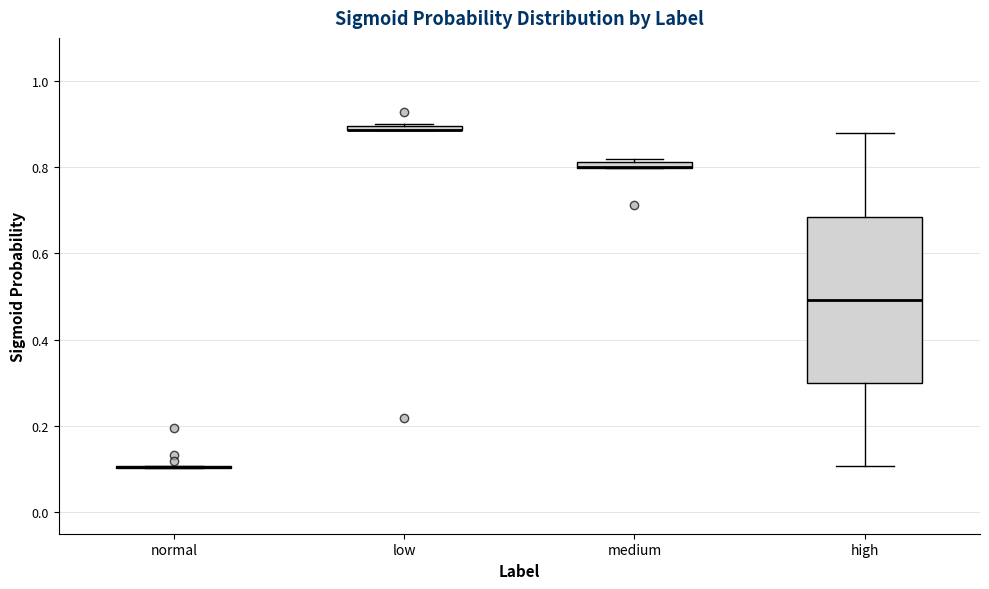

Which box is the tallest, from its lower edge to its upper edge?

high